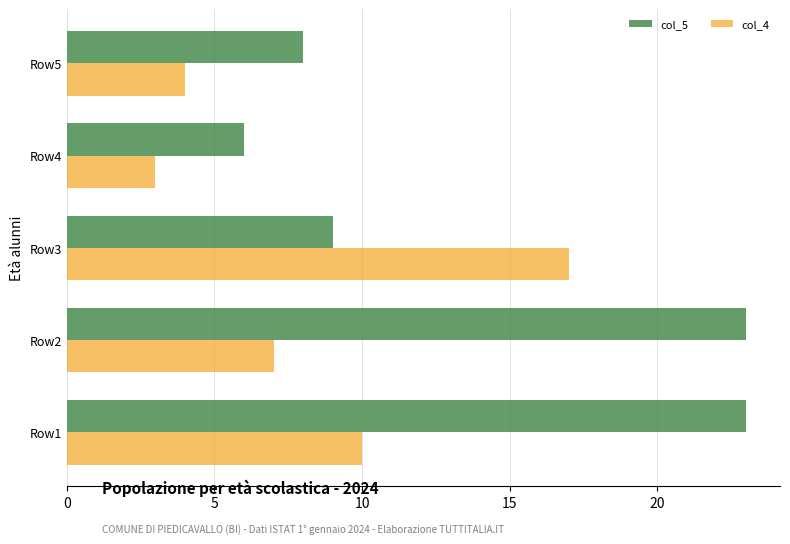

What is the sum of all col_5 values?

69